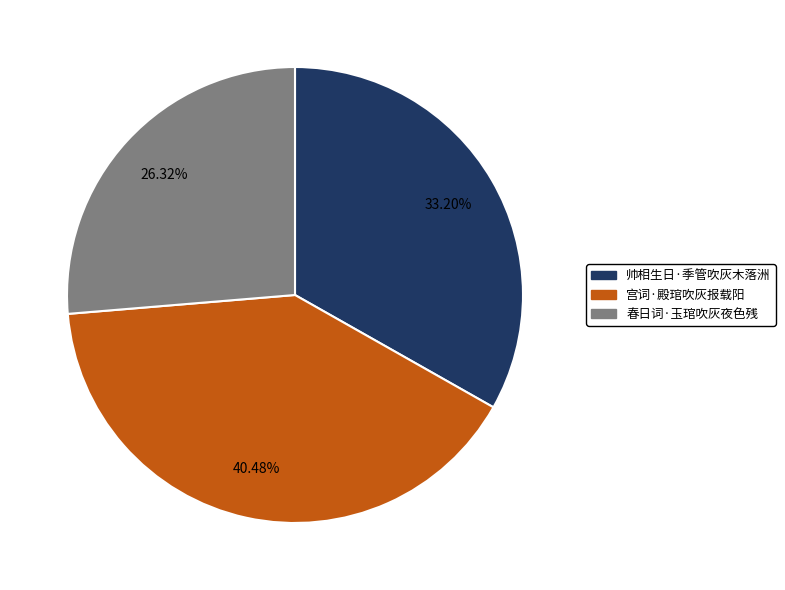

True or false: 帅相生日·季管吹灰木落洲 accounts for 22% of the total.

False